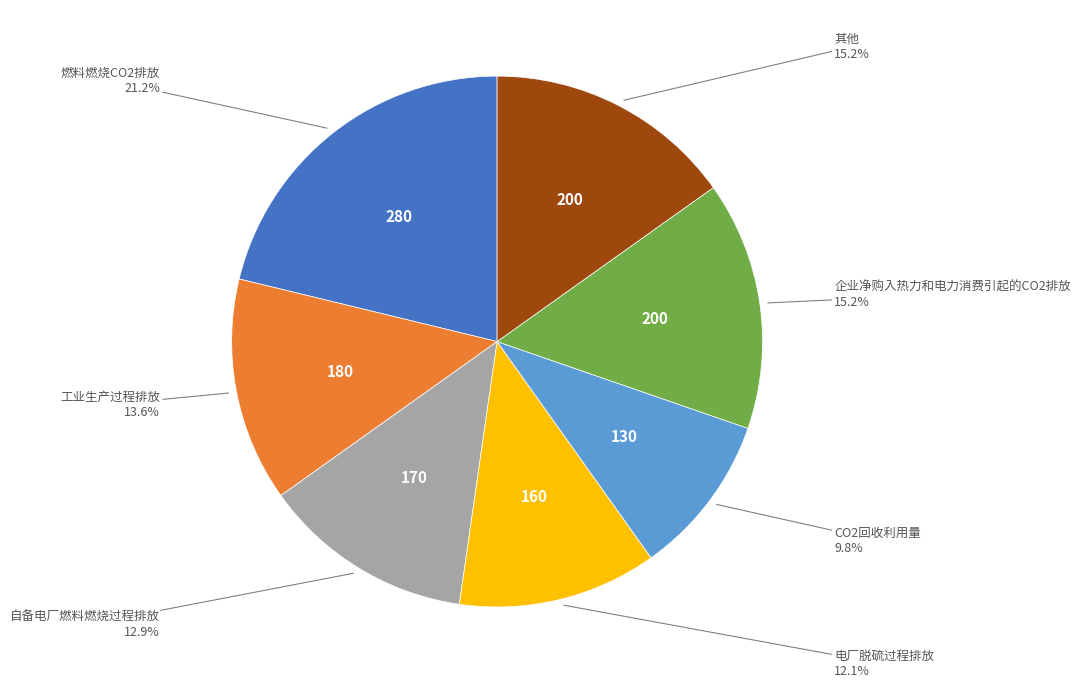

Does any single category account for the majority?

No